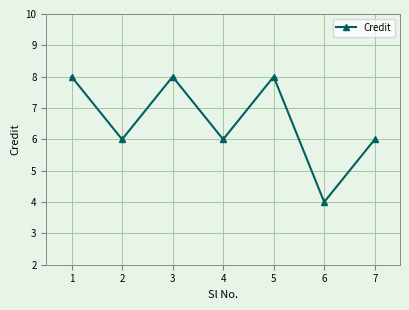

Count the values in the range 6 to 8.

6